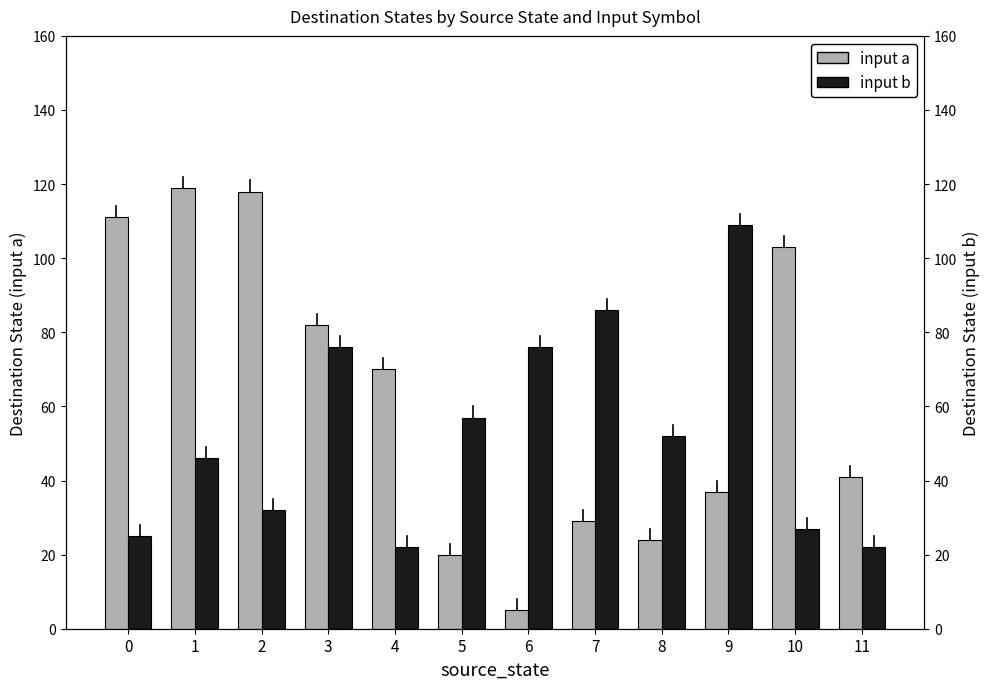

Rank the series by their average value, from lowest to highest.

input b, input a